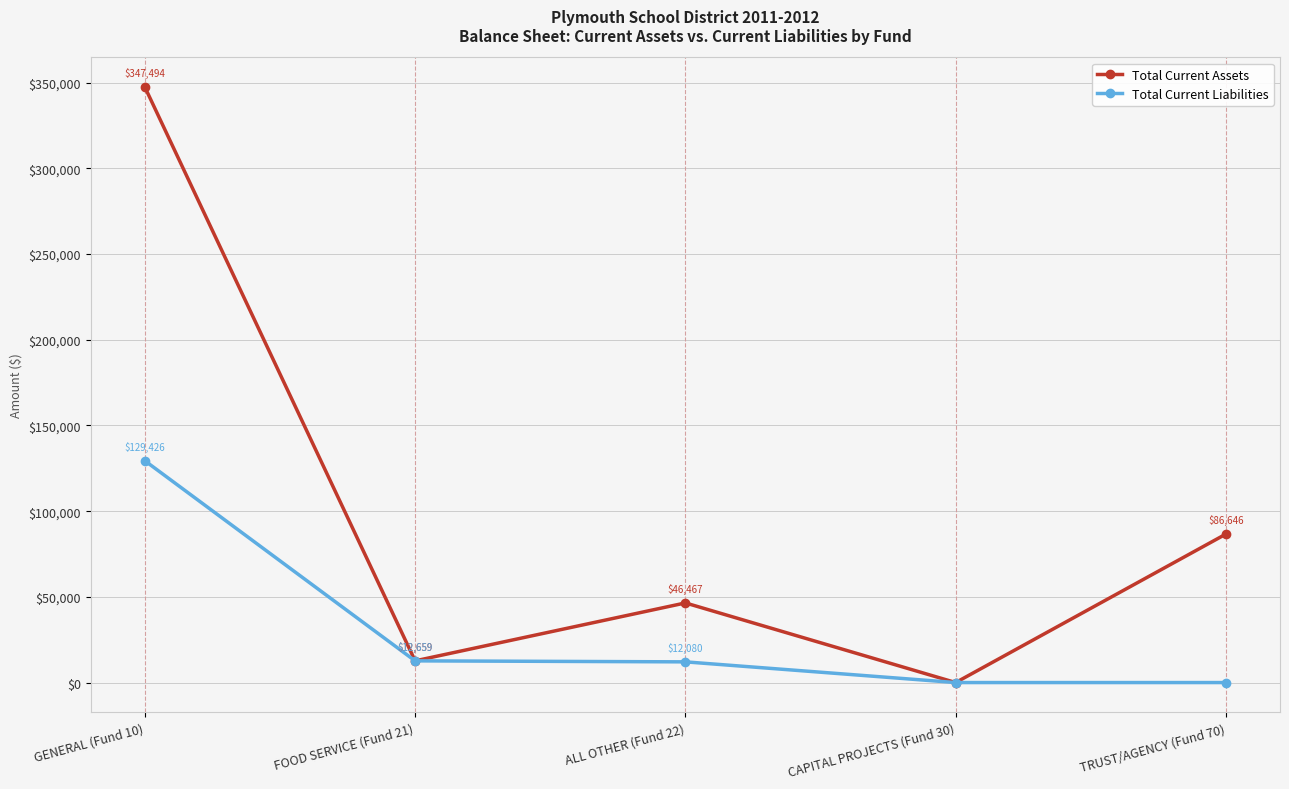

What is the total value across all series at ALL OTHER (Fund 22)?

58546.8